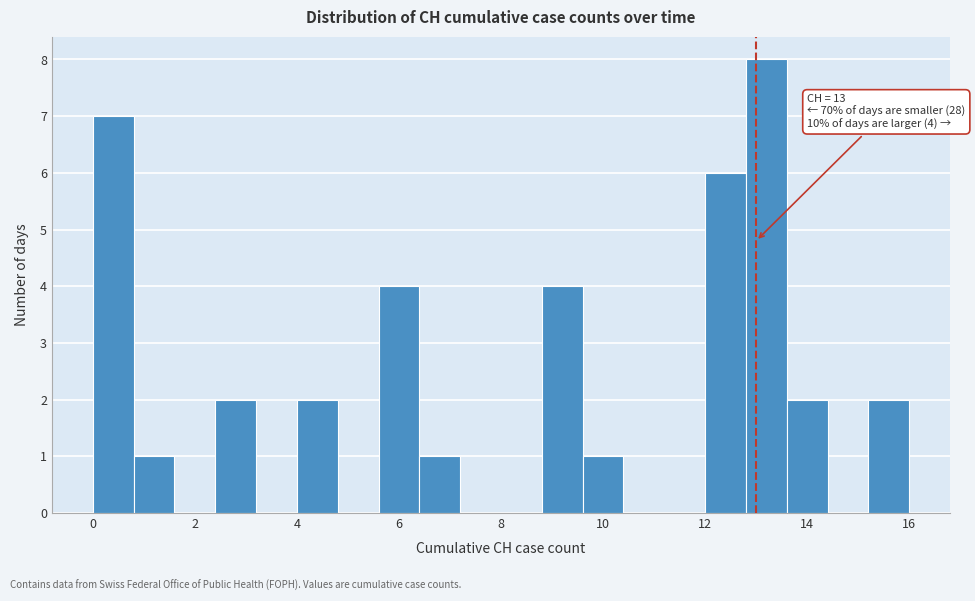

Which range on the x-axis has the tallest bar?

12.8 to 13.6